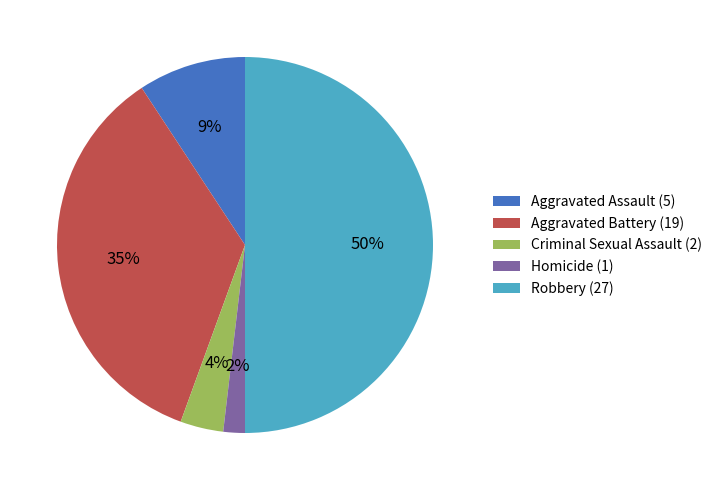

To the nearest percent, what is the difference between the largest and smallest slice percentages?

48%